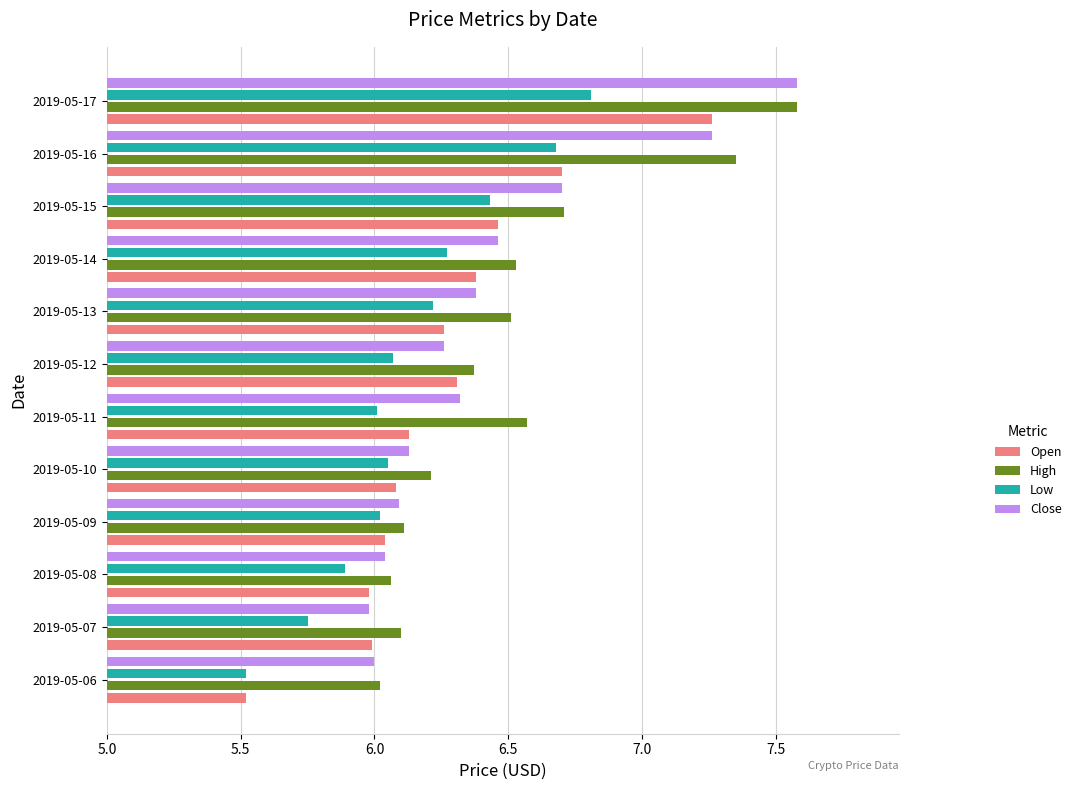

Which series changed the most between 2019-05-06 and 2019-05-11?

Open